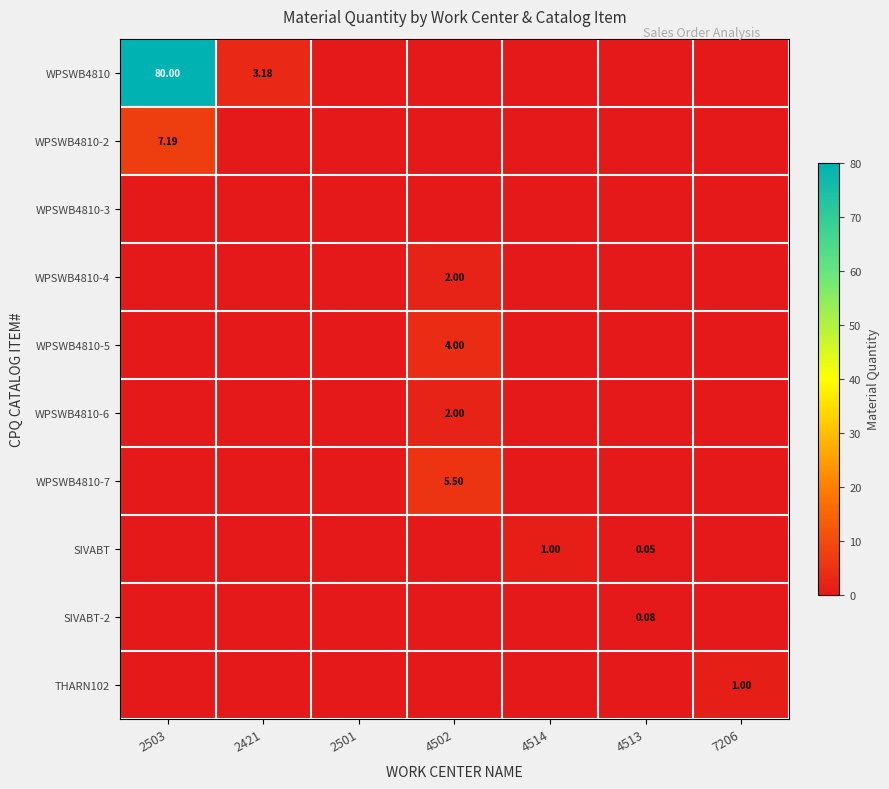

What is the sum of the SIVABT values at 4513 and 7206?

0.1